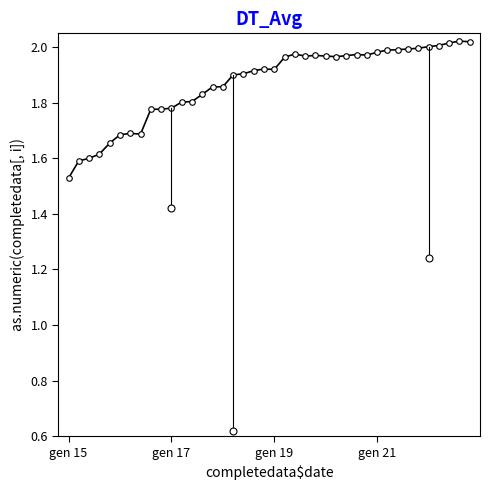

What is the sum of all values?

74.8